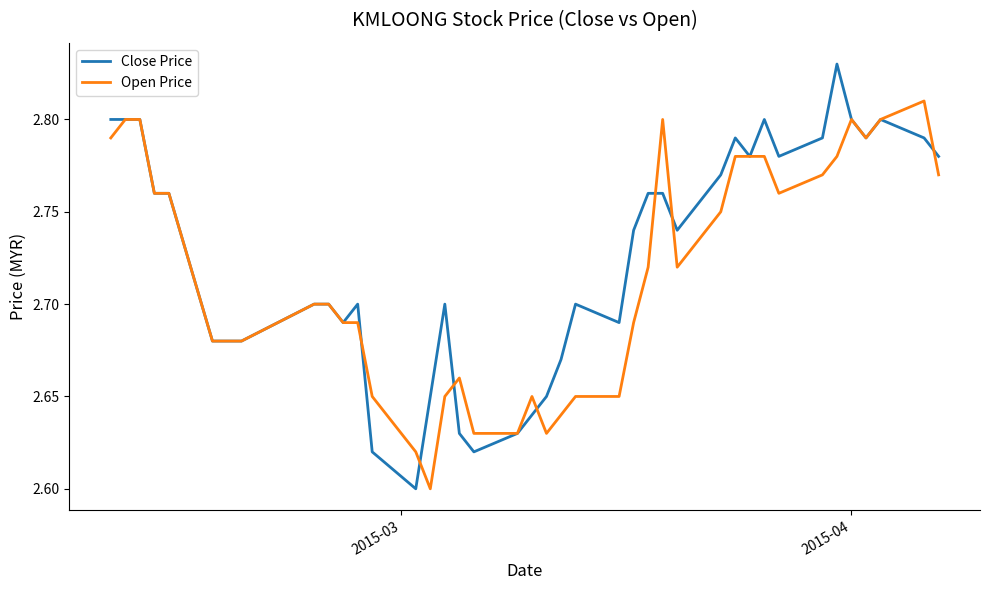

Which series has the widest spread of values?

Close Price